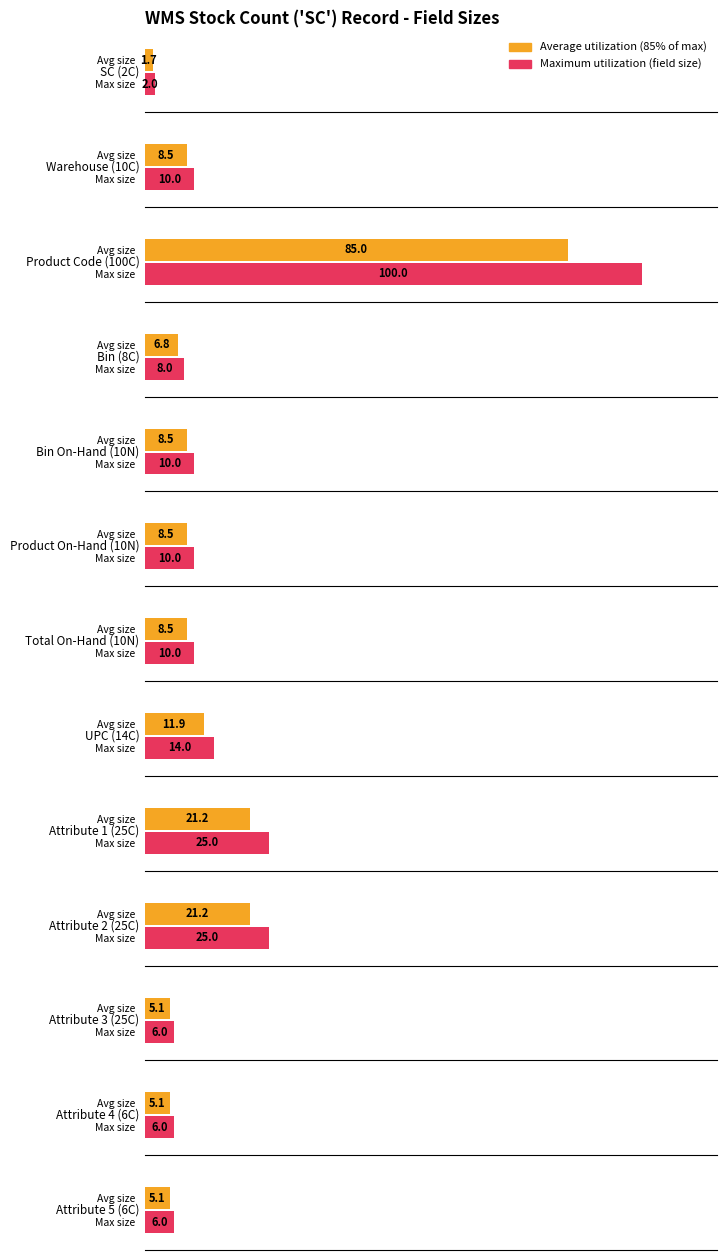

Rank the series by their maximum value, from lowest to highest.

Average utilization, Maximum utilization